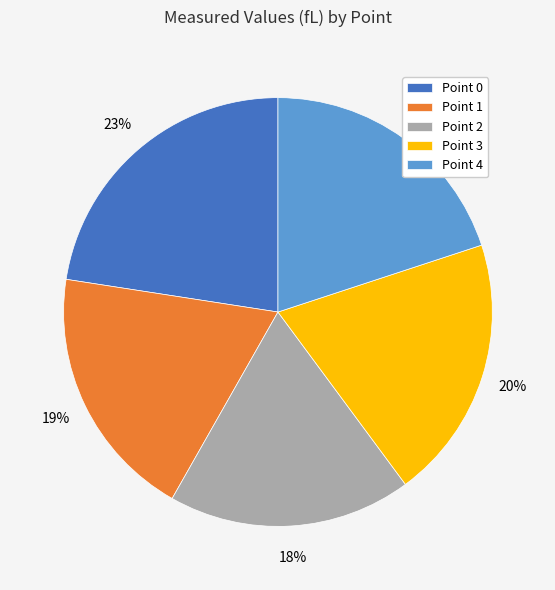

True or false: Point 2 accounts for 4% of the total.

False